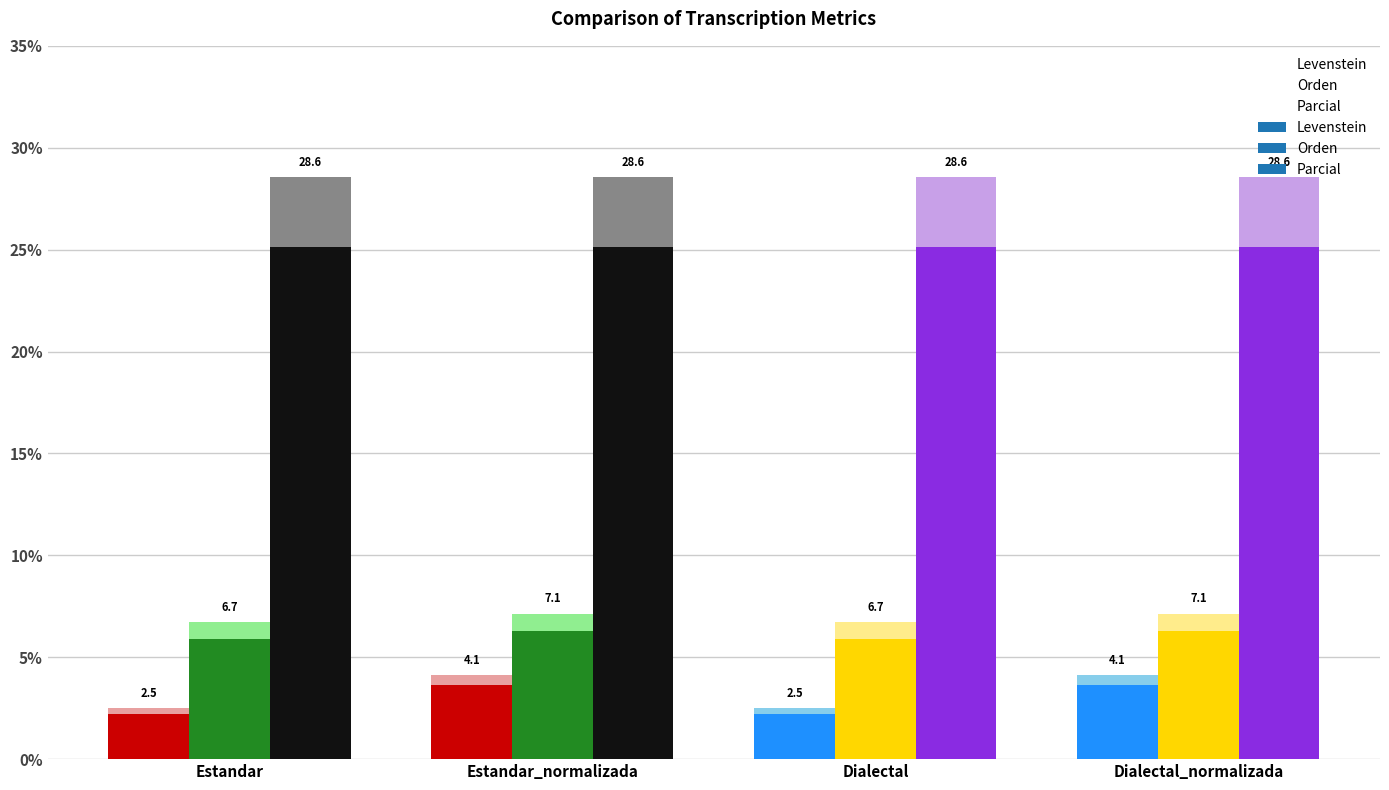

What is the average value of the Orden series?

6.9